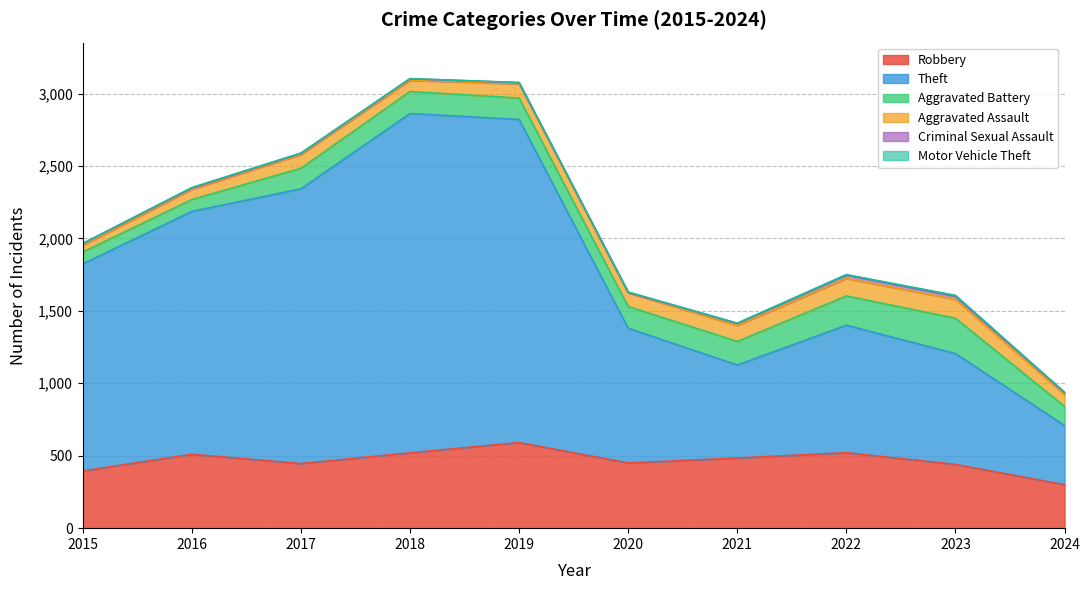

Which category has the highest value in the Motor Vehicle Theft series?

2023